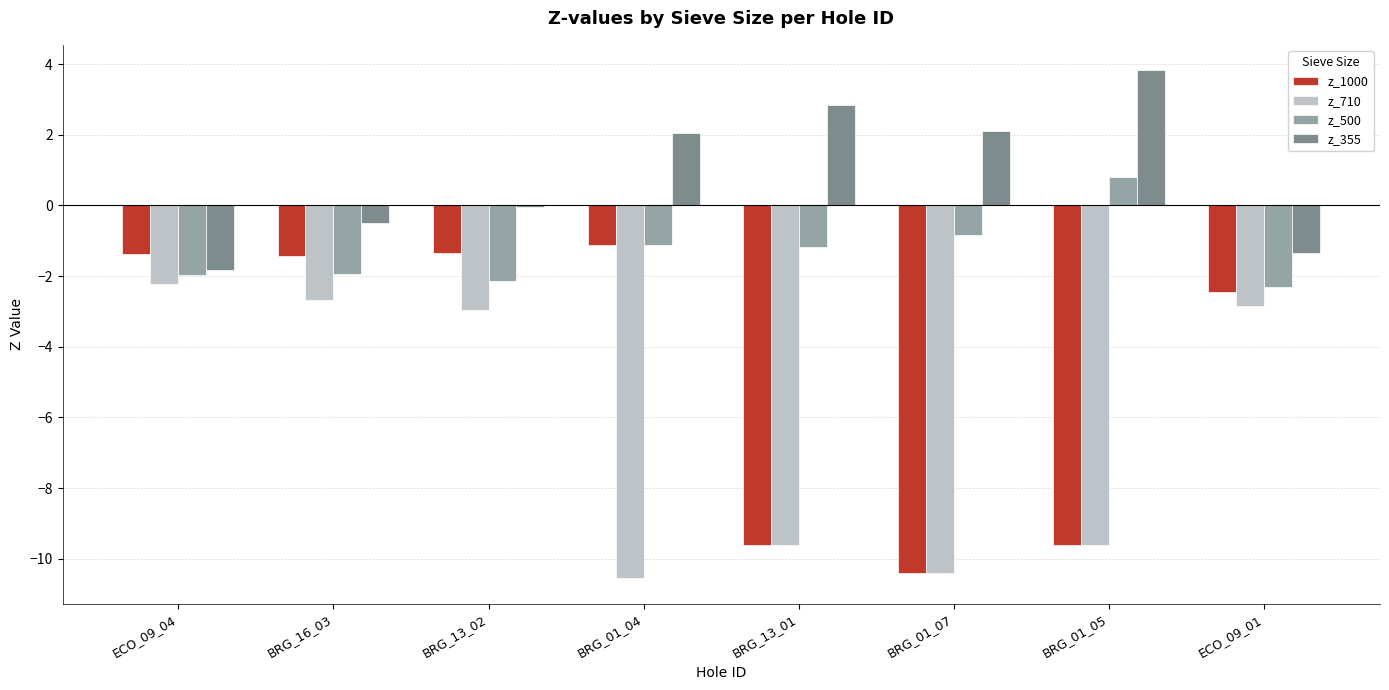

Which label corresponds to the largest value in the chart?

BRG_01_05